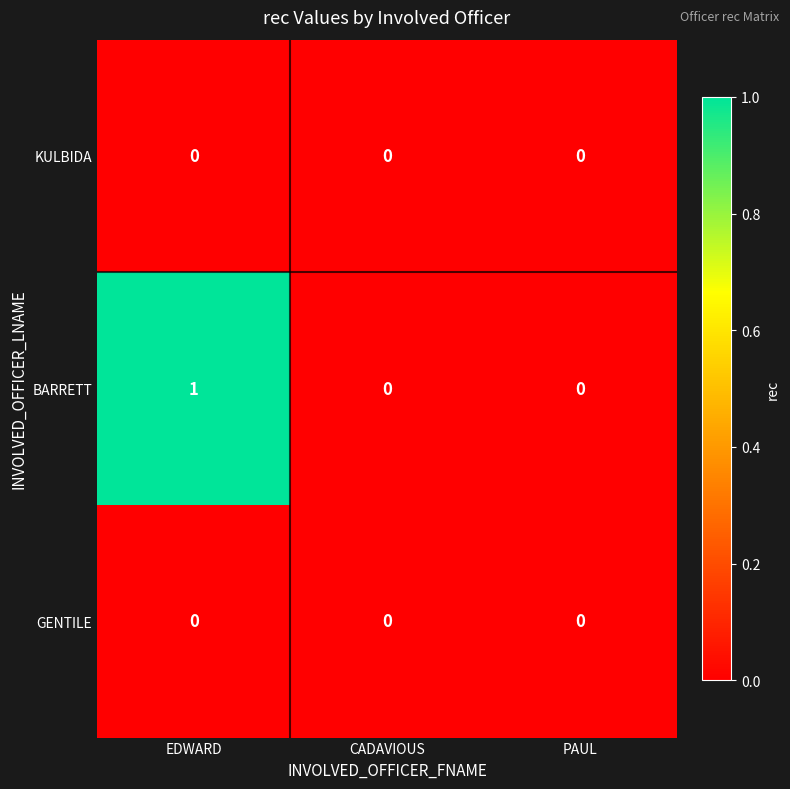

At which category does the chart reach its peak across all series?

EDWARD